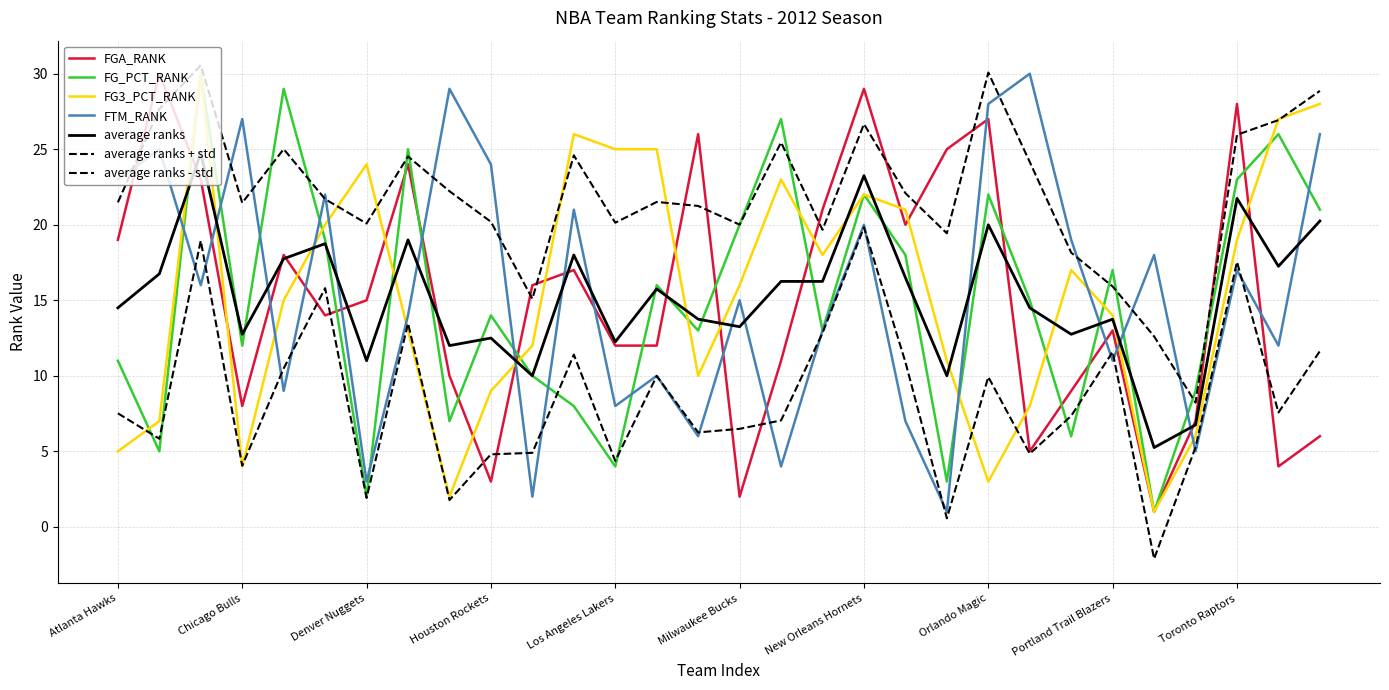

True or false: FTM_RANK and FG_PCT_RANK cross at least once.

True